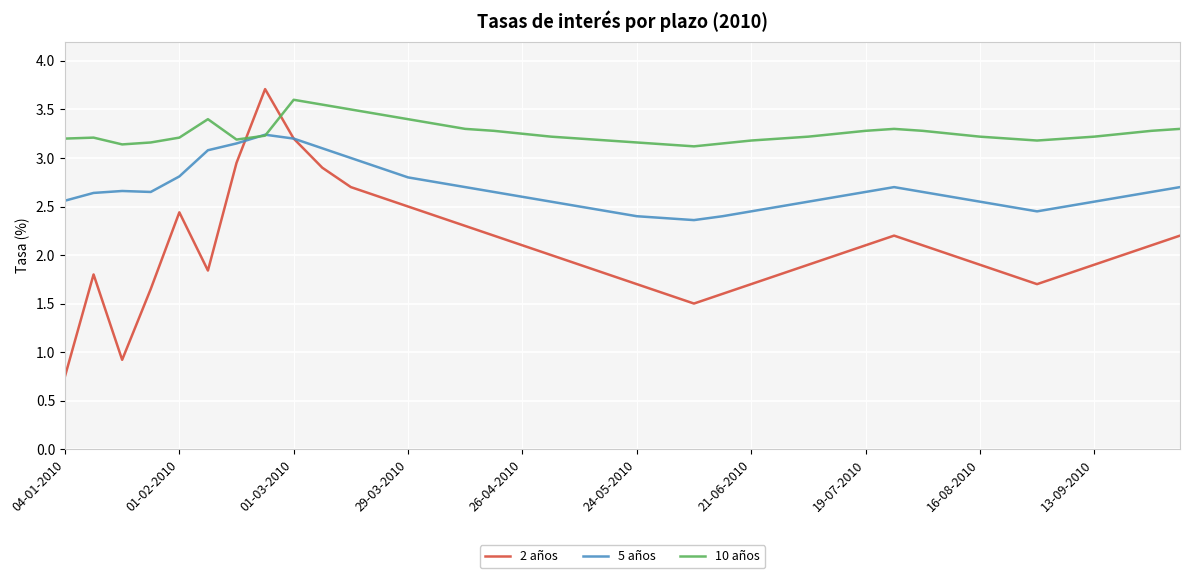

Which series has the widest spread of values?

2 años